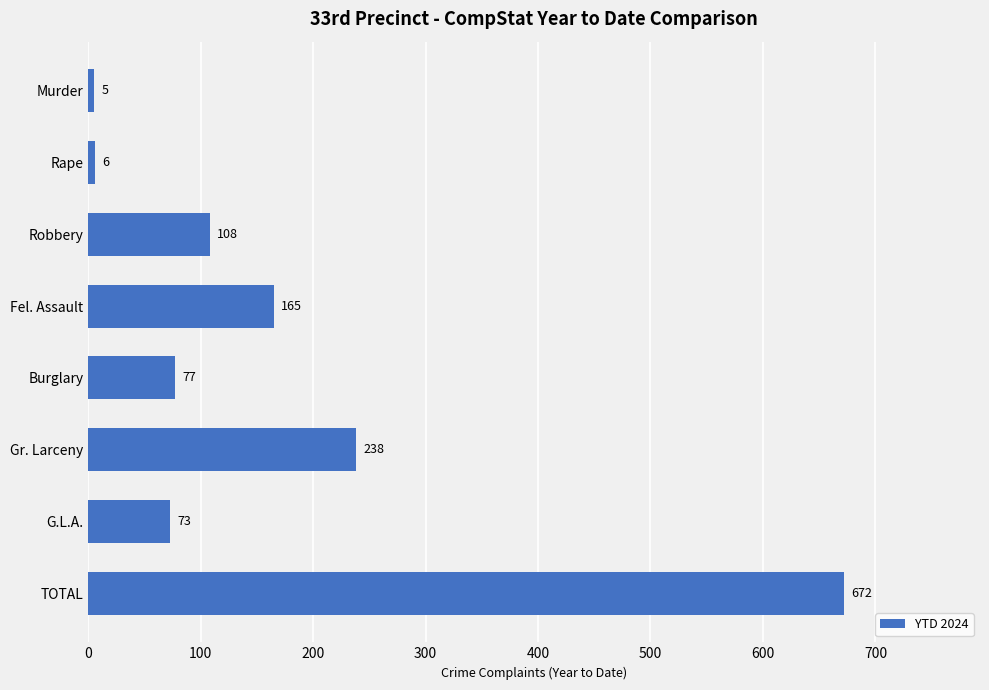

Are the bars horizontal?

Yes